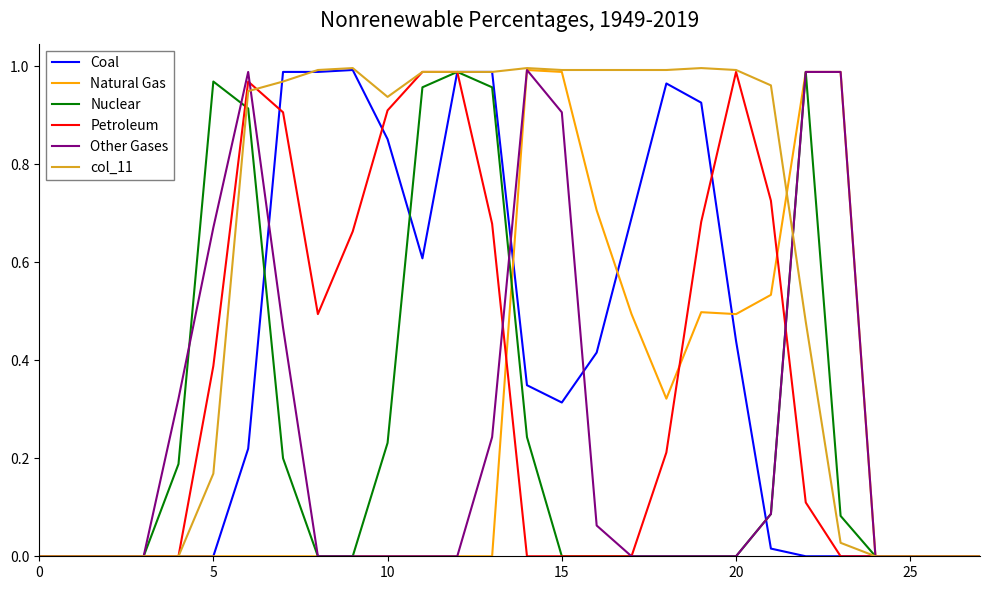

What are all the series names shown in the legend?

Coal, Natural Gas, Nuclear, Petroleum, Other Gases, col_11